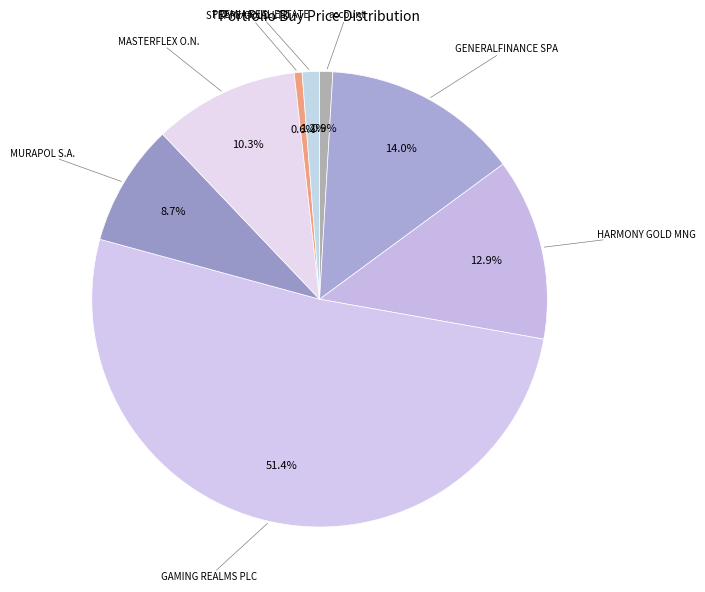

How many slices are in this pie chart?

8